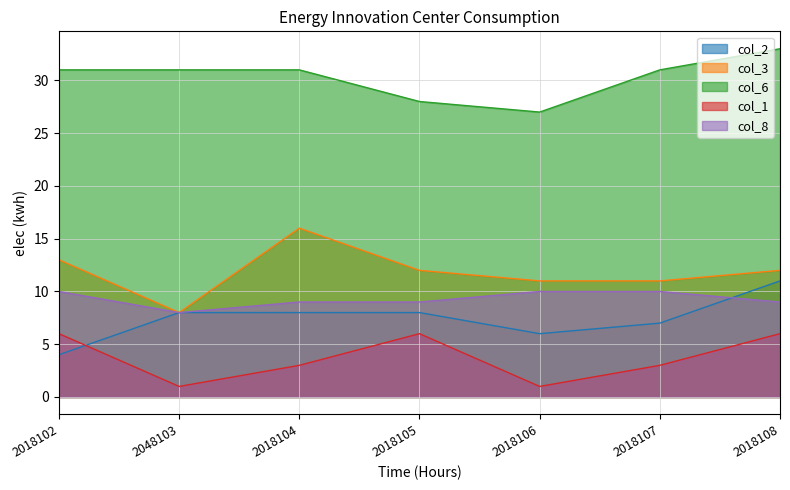

How many distinct data groups are displayed?

5